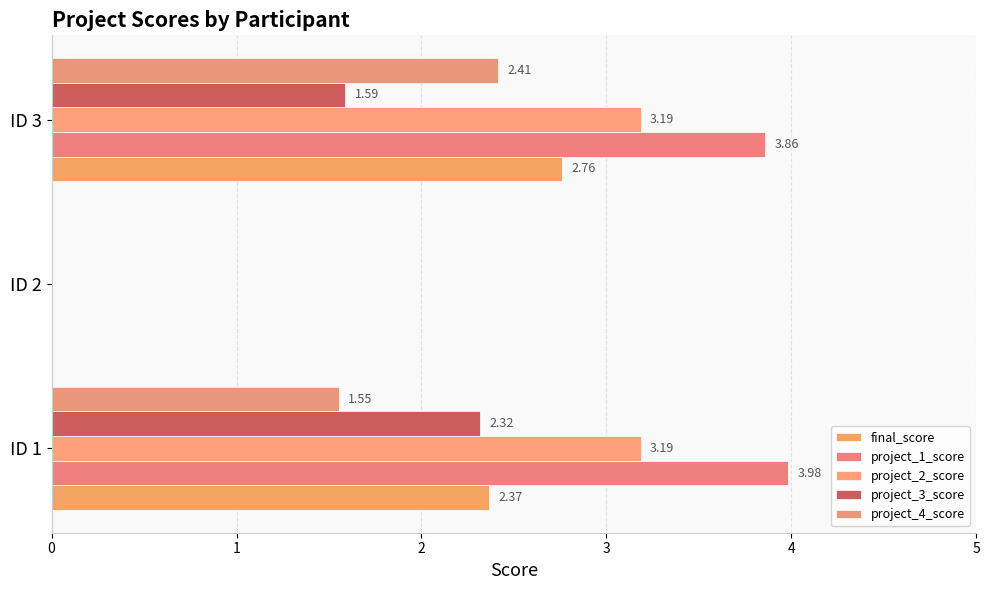

Rank the series by their maximum value, from lowest to highest.

project_3_score, project_4_score, final_score, project_2_score, project_1_score